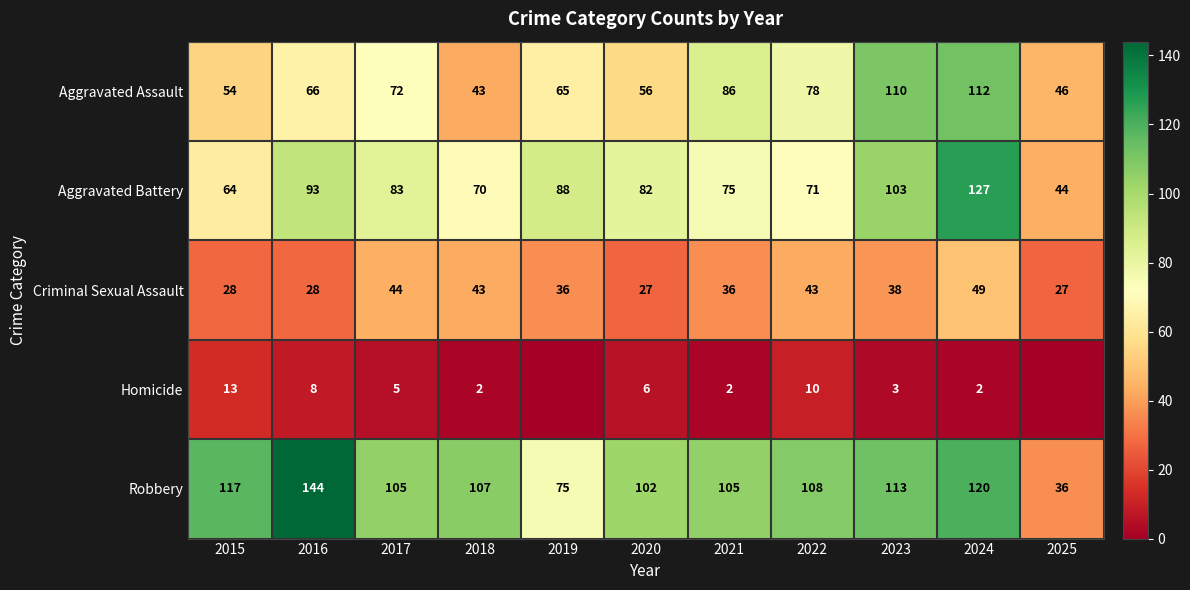

What is the total value across all series at 2017?

309